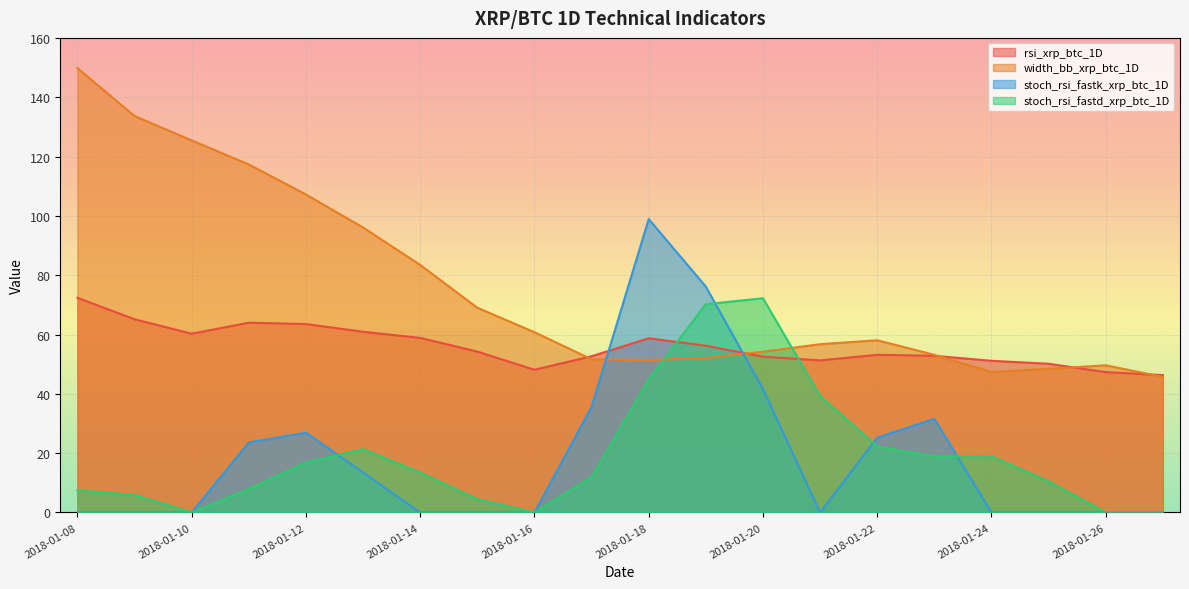

At how many categories does at least one series exceed 27?

20